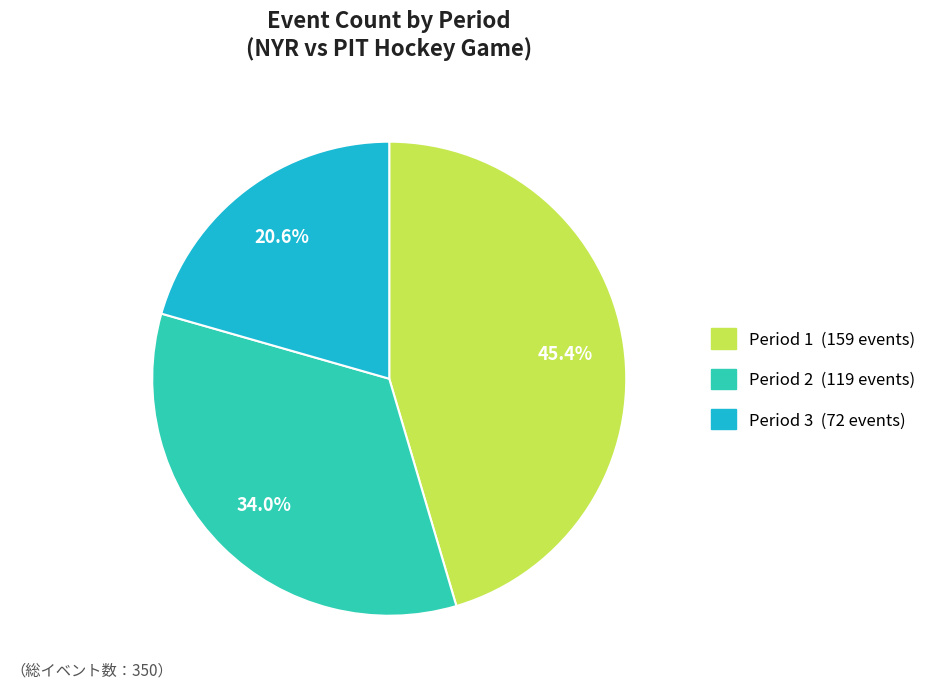

Is it true that Period 3 is 21% of the pie?

True